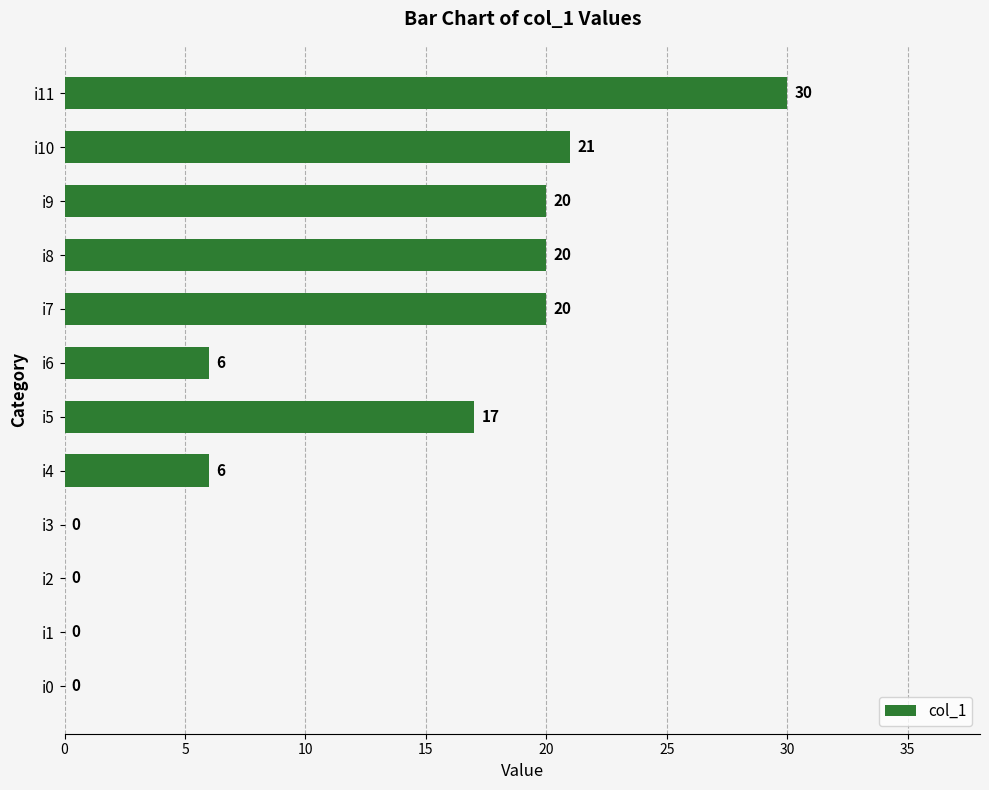

How many data points does each series have?

12